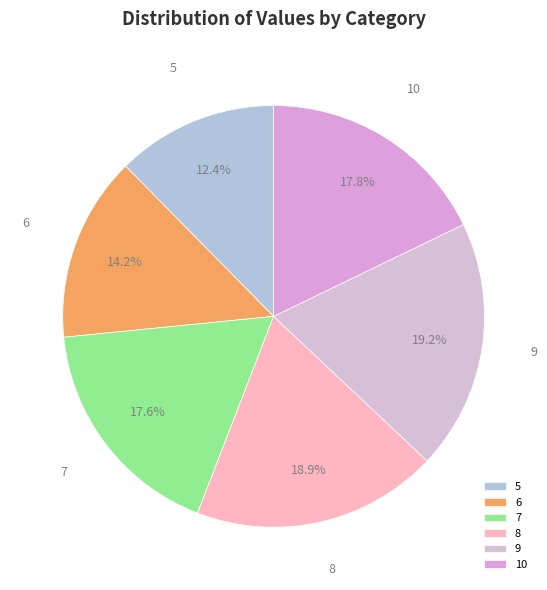

Does 9 represent more than half of the total?

No